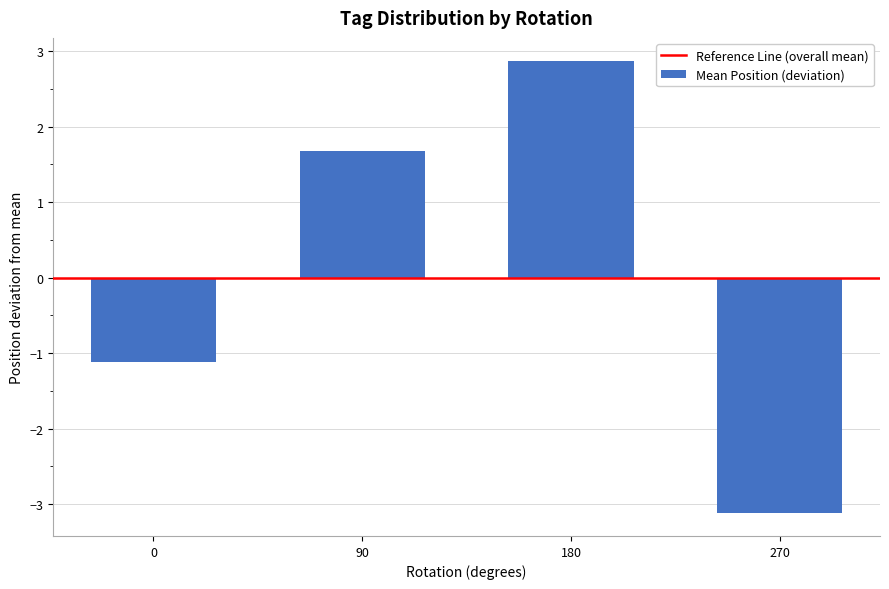

What is the difference between the values at 270 and 90?

4.8